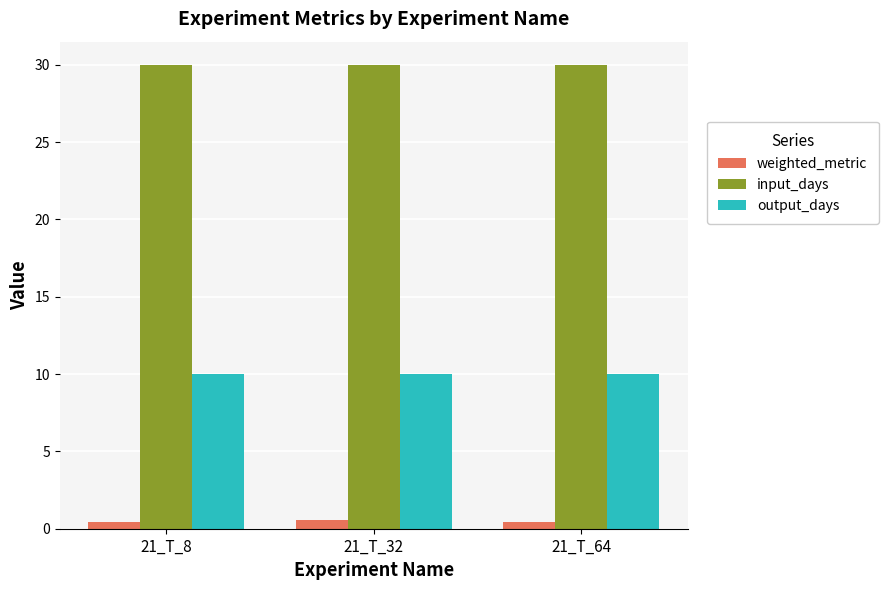

Rank the series at 21_T_32 from highest to lowest value.

input_days, output_days, weighted_metric